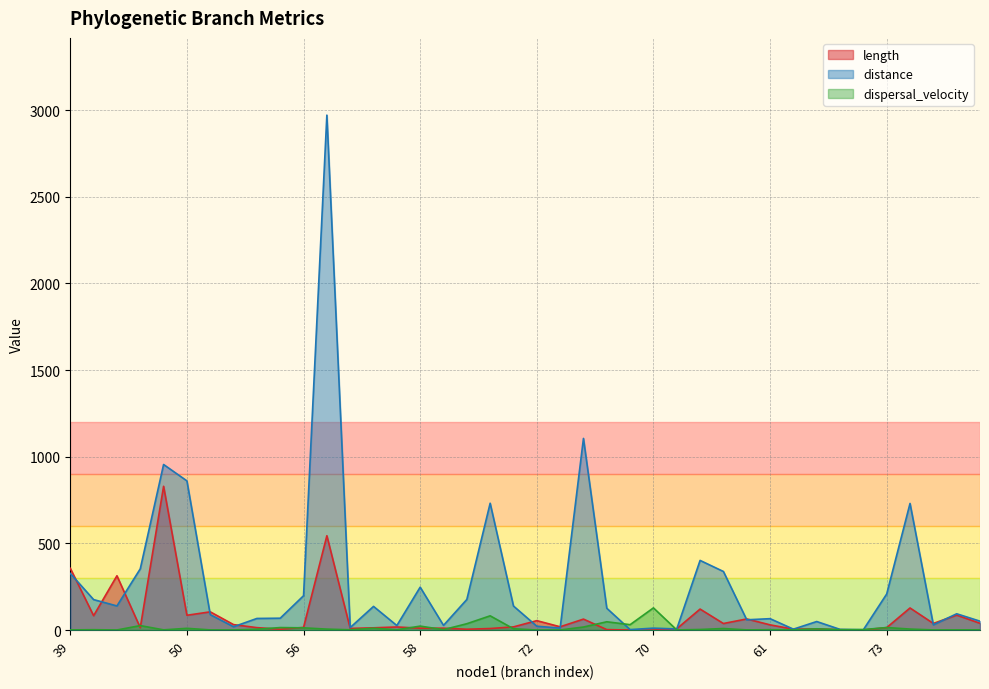

Reading right to left, transcribe all the data shown in this chart.

length: 39.1	86.3	38.2	127.5	14.3	0.8	1.9	6.8	5.2	30.1	64.2	37.8	121.2	7.6	0.1	0.1	2.6	63.3	18.9	54.4	18.4	8.9	4.8	10.9	10.8	17.9	13.0	9.5	544.3	15.4	4.8	14.1	31.4	105.2	85.4	829.4	13.7	313.3	83.0	356.4
distance: 51.3	94.0	30.2	730.5	208.2	2.0	4.0	49.3	5.2	65.8	59.2	337.9	401.9	6.3	11.1	2.7	125.9	1105.7	11.3	22.2	138.7	731.8	176.5	27.0	247.5	26.1	136.6	14.5	2970.7	198.1	68.5	67.0	19.1	89.1	860.7	955.2	353.2	139.2	175.8	326.8
dispersal_velocity: 1.3	1.1	0.8	5.7	14.6	2.7	2.0	7.3	1.0	2.2	0.9	8.9	3.3	0.8	128.0	31.1	47.9	17.5	0.6	0.4	7.5	82.2	36.6	2.5	22.8	1.5	10.5	1.5	5.5	12.9	14.4	4.8	0.6	0.8	10.1	1.1	25.8	0.4	2.1	0.9